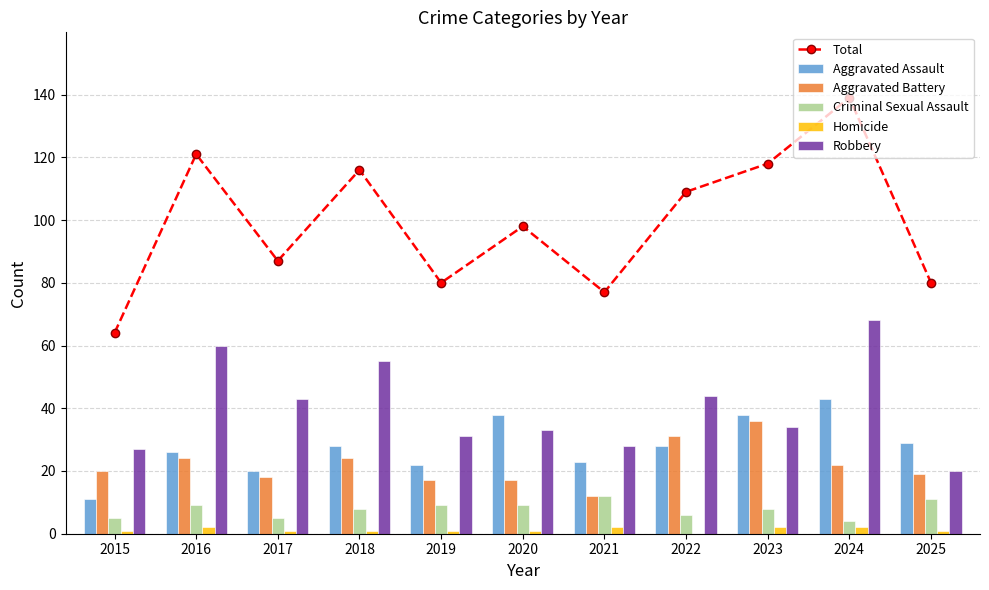

At which label does Homicide first exceed 1?

2016